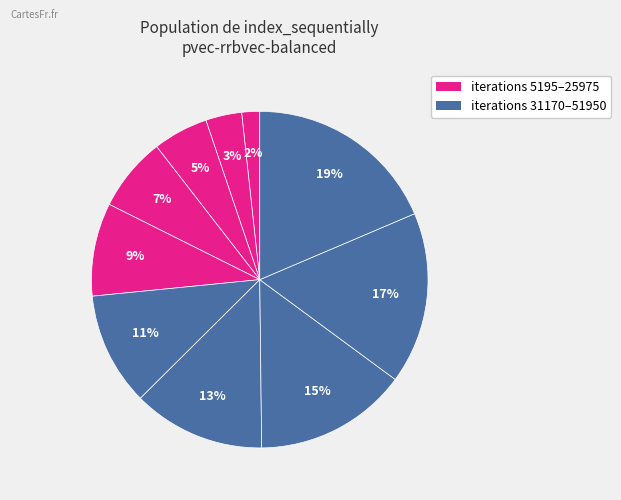

Count the number of slices in the pie.

10